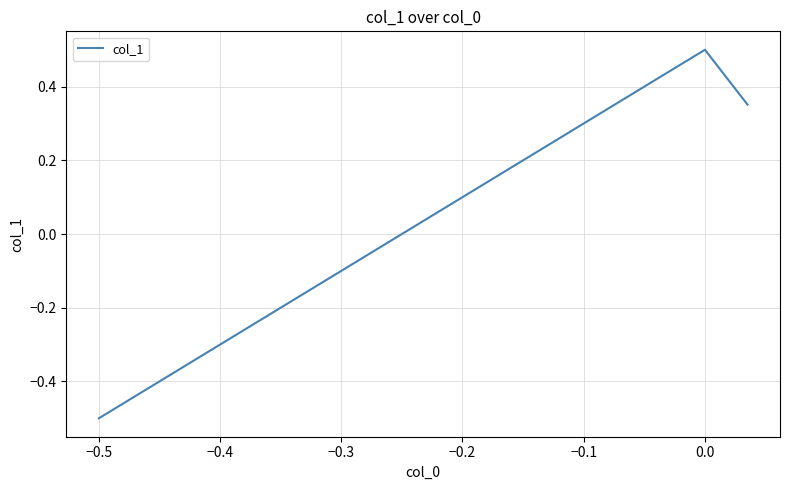

What is the difference between the second highest and minimum values?

0.9